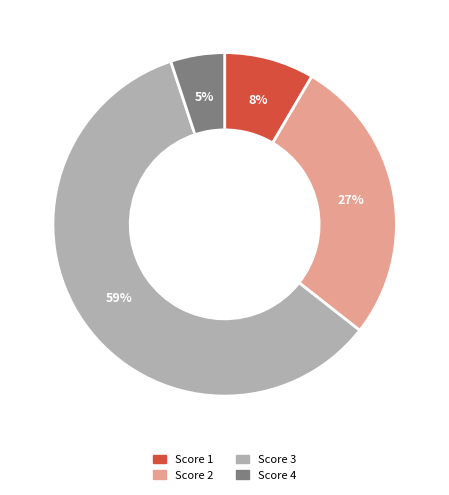

To the nearest percent, what is the average slice percentage?

25%